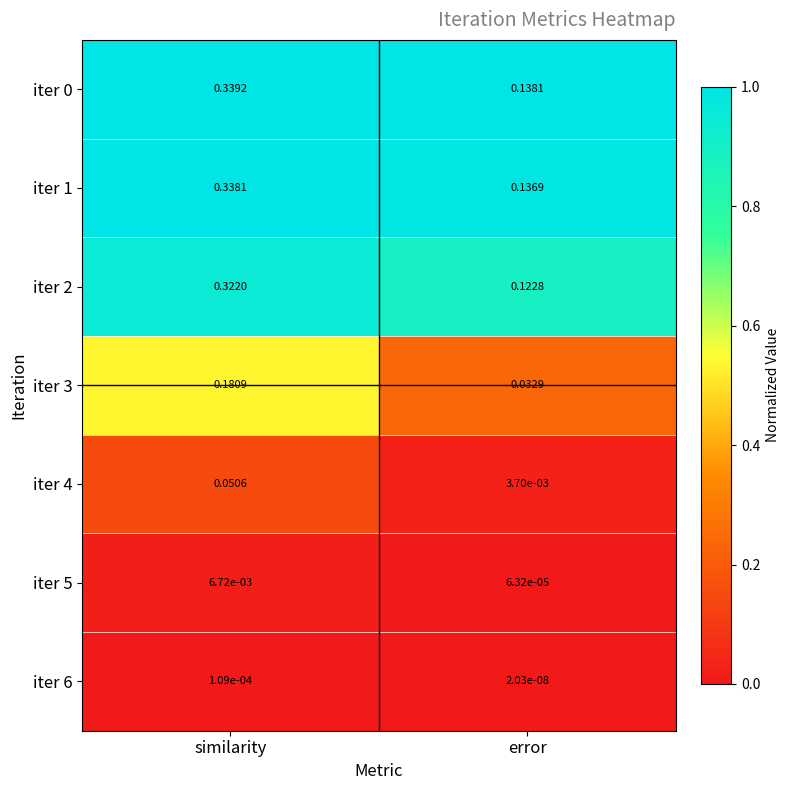

Is the value of iter 6 at similarity greater than the value of iter 4 at similarity?

No